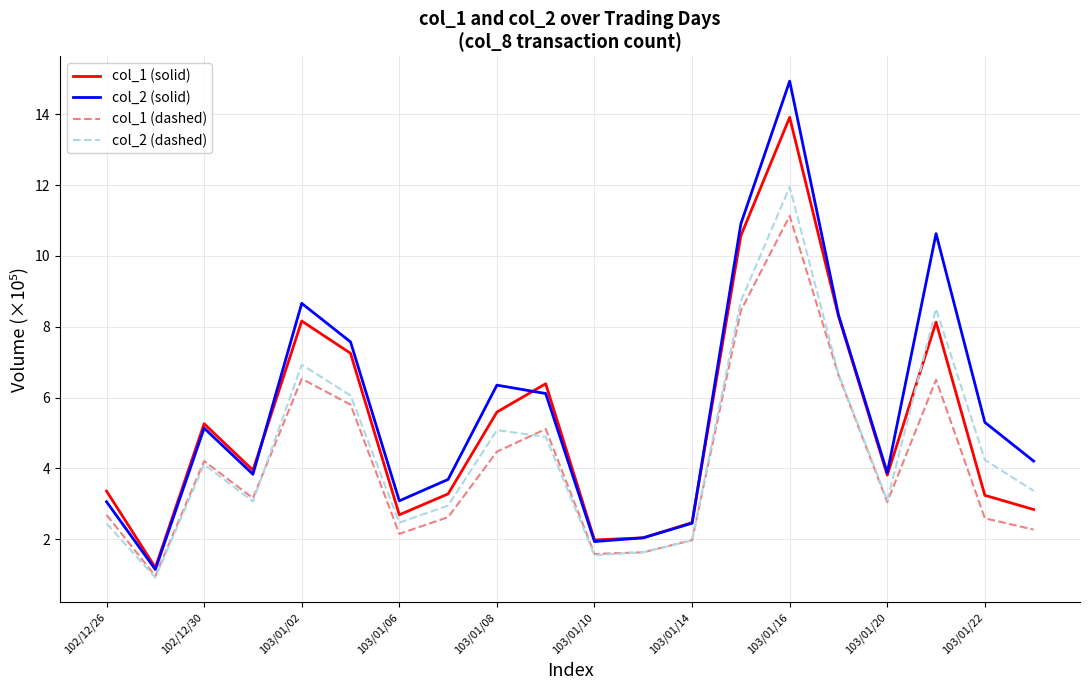

What is the maximum value shown in the chart?

14.9